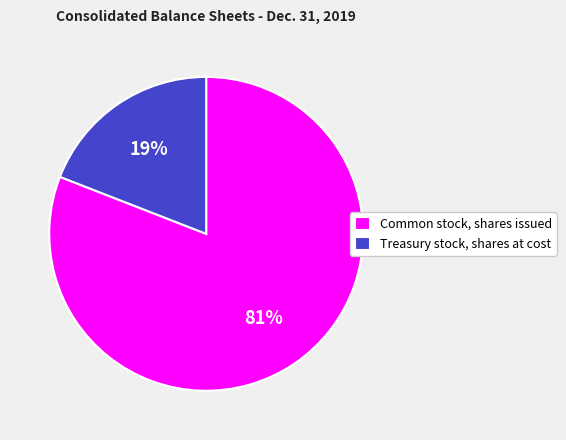

True or false: Common stock, shares issued accounts for 70% of the total.

False